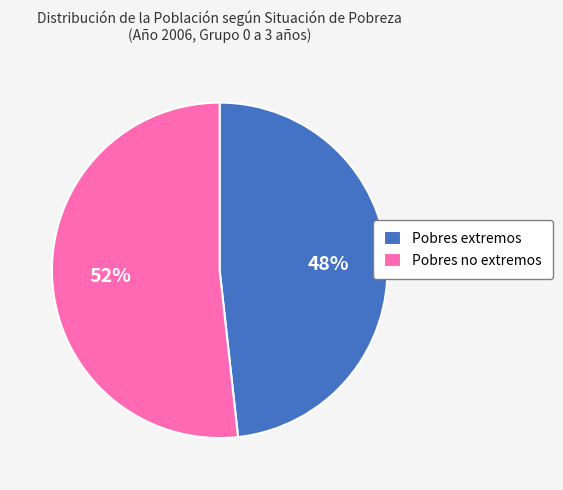

Count the number of slices in the pie.

2